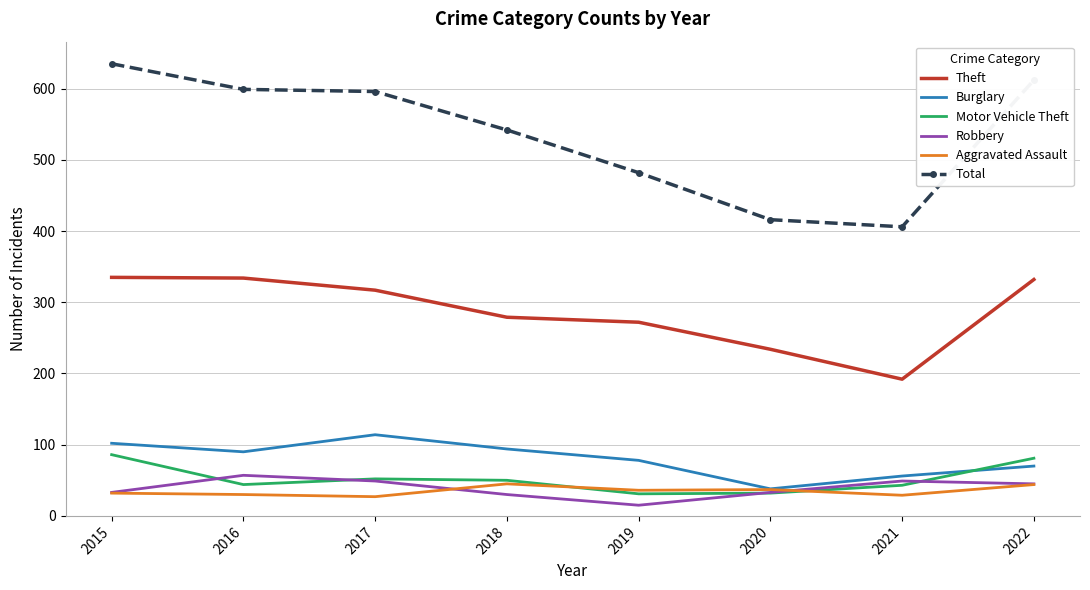

The Theft series shows 279 at 2018. True or false?

True